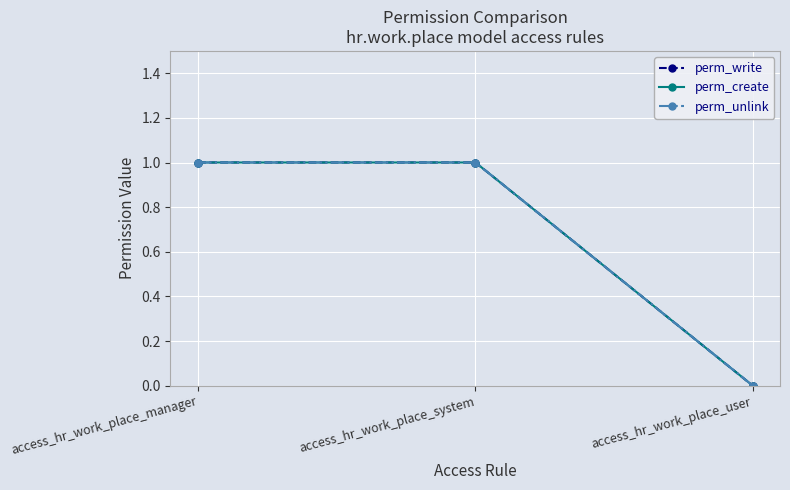

What is the label of the 1st point from the right?

access_hr_work_place_user